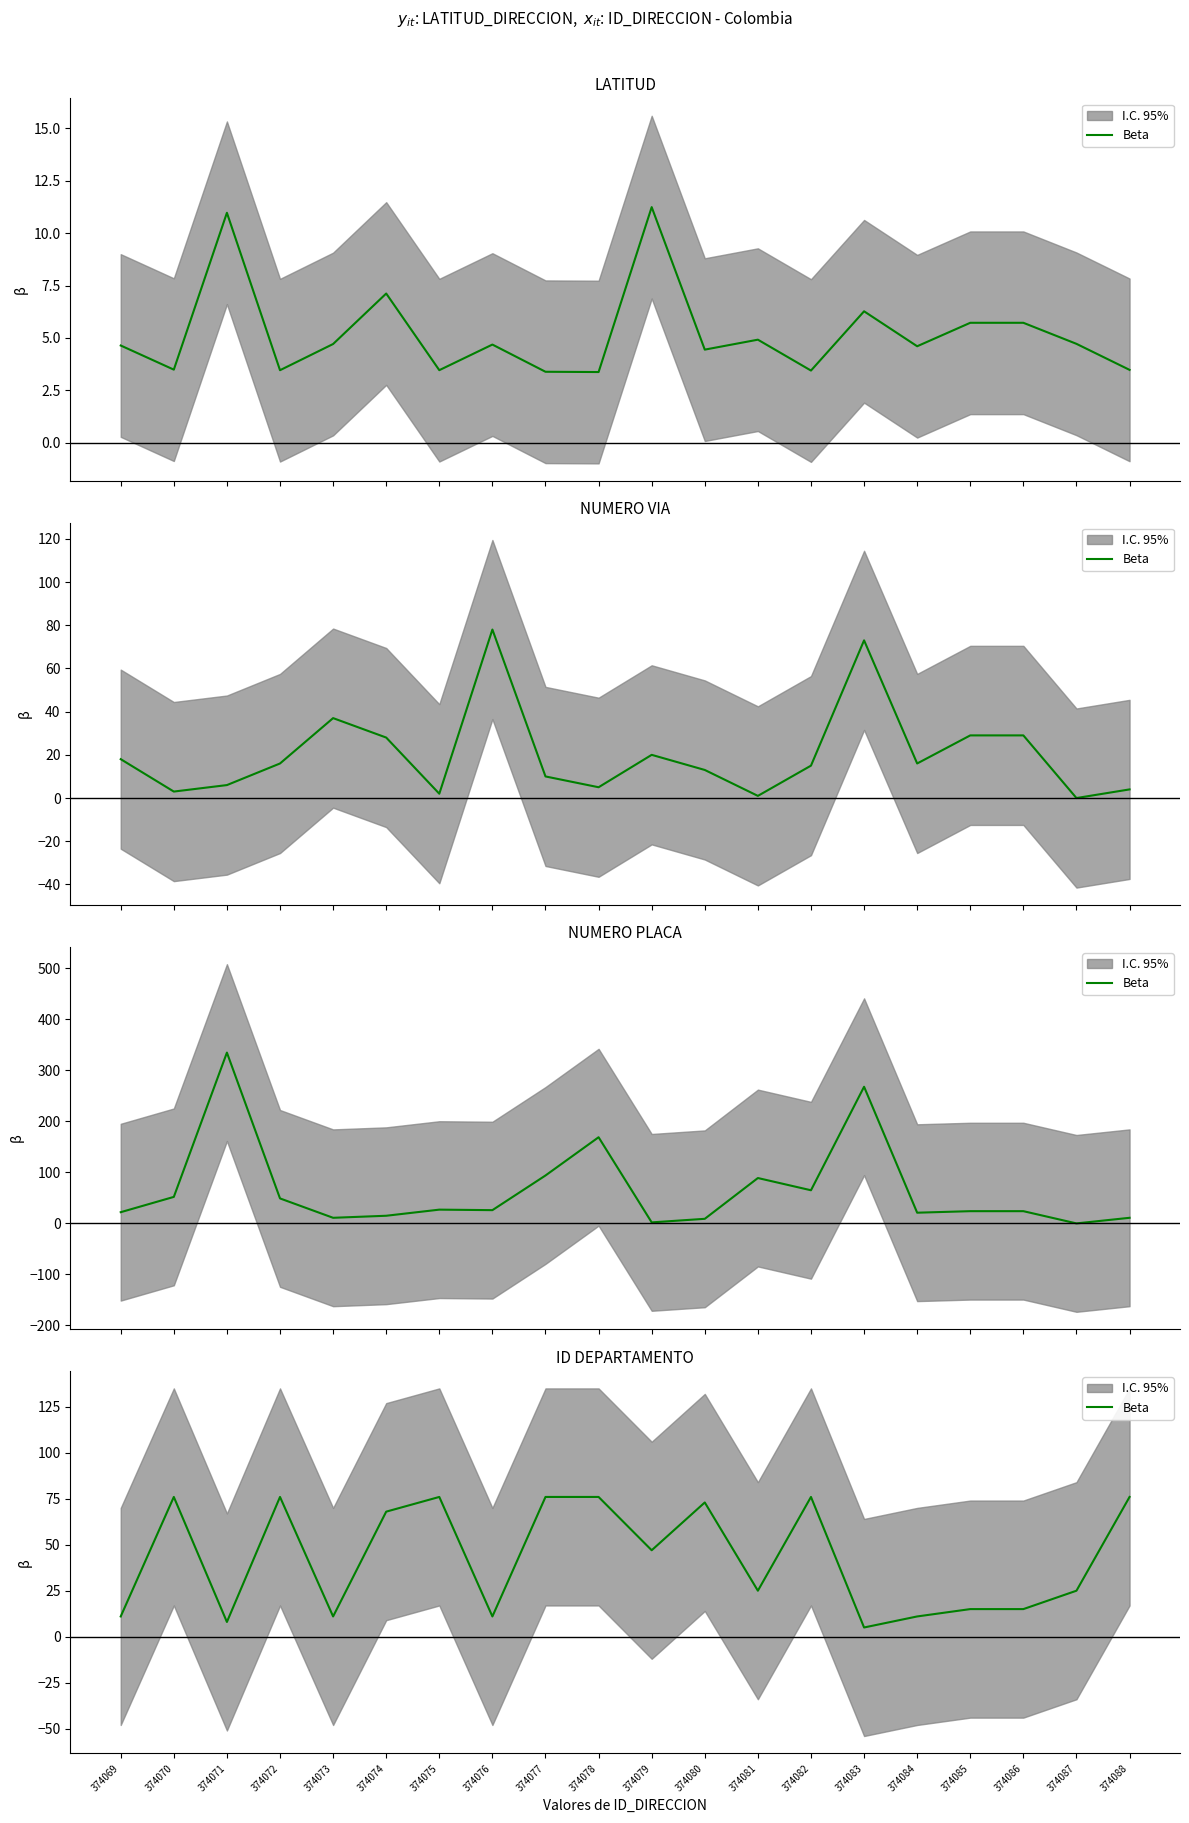

What is the change in value from 374077 to 374081?

-51